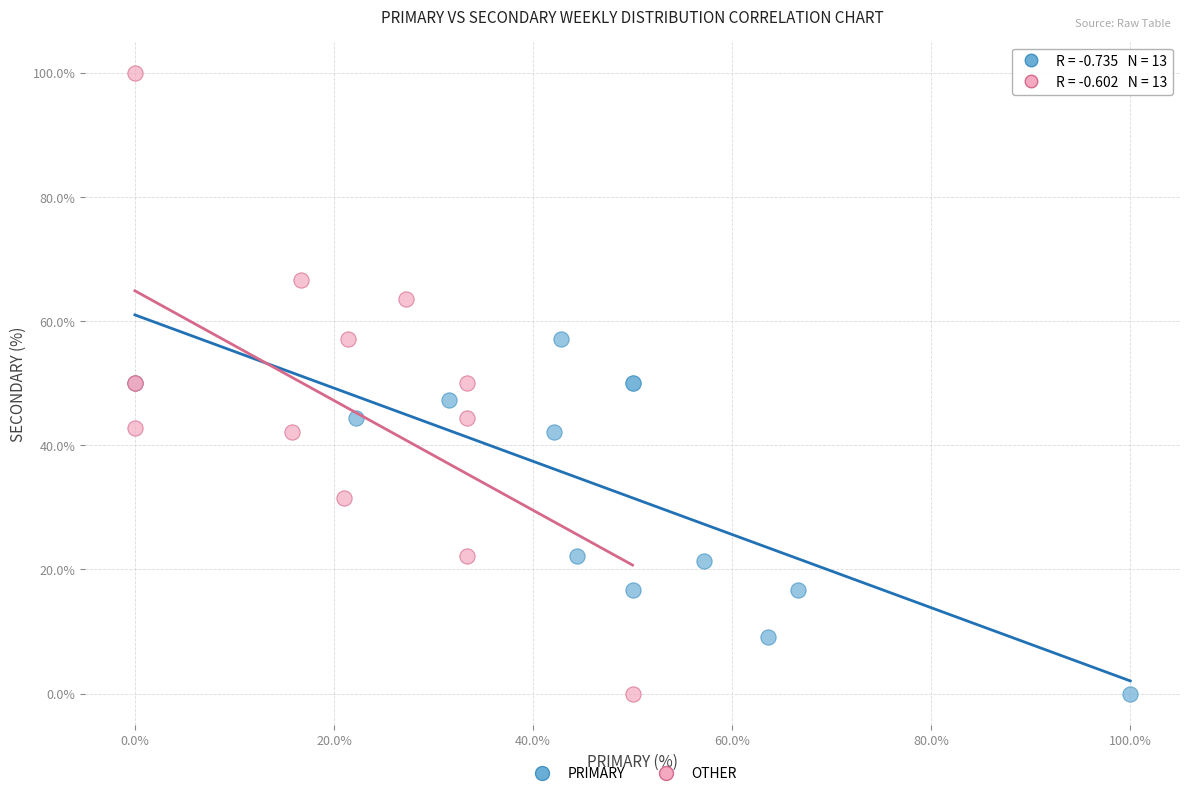

Which series contains the highest Y value?

OTHER